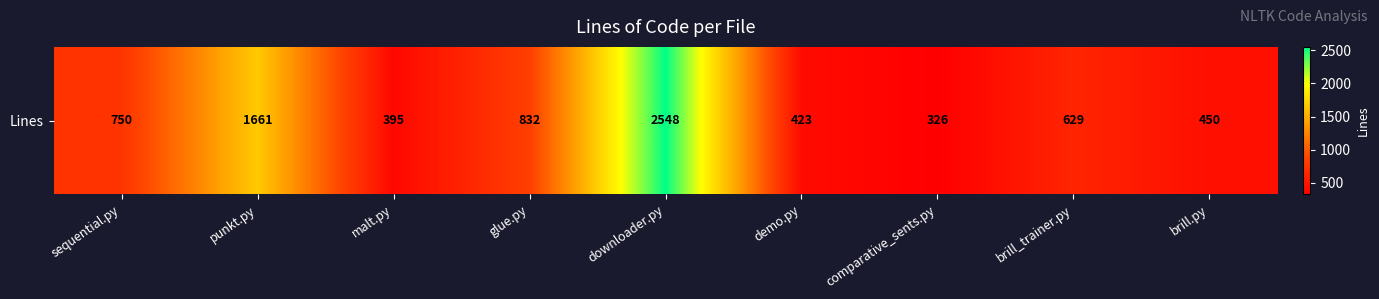

What is the difference between the values at comparative_sents.py and demo.py?

97